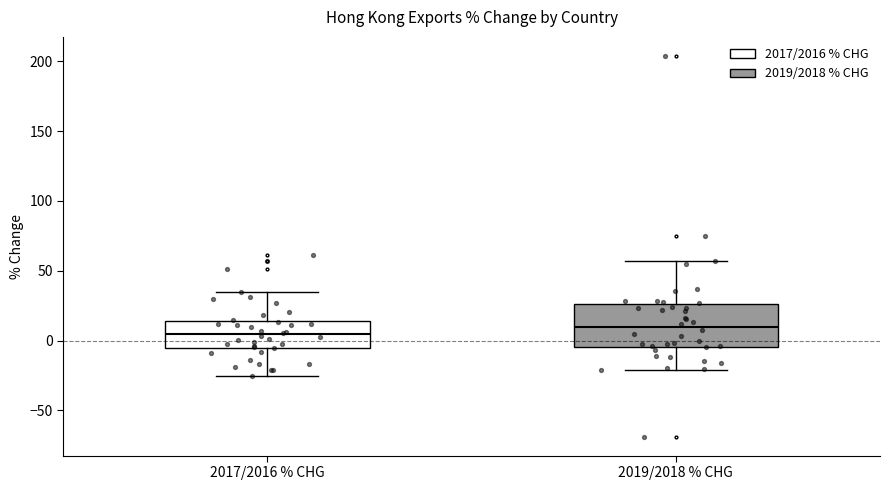

Reading left to right, read every box against the y-axis: the position of its median line, the range the box covers, and the ends of its whiskers. The values are not printed on the chart, so give them approximately, as read against the axis.

2017/2016 % CHG: median 5, box -5 to 15, whiskers -25 to 35
2019/2018 % CHG: median 10, box -5 to 25, whiskers -20 to 55